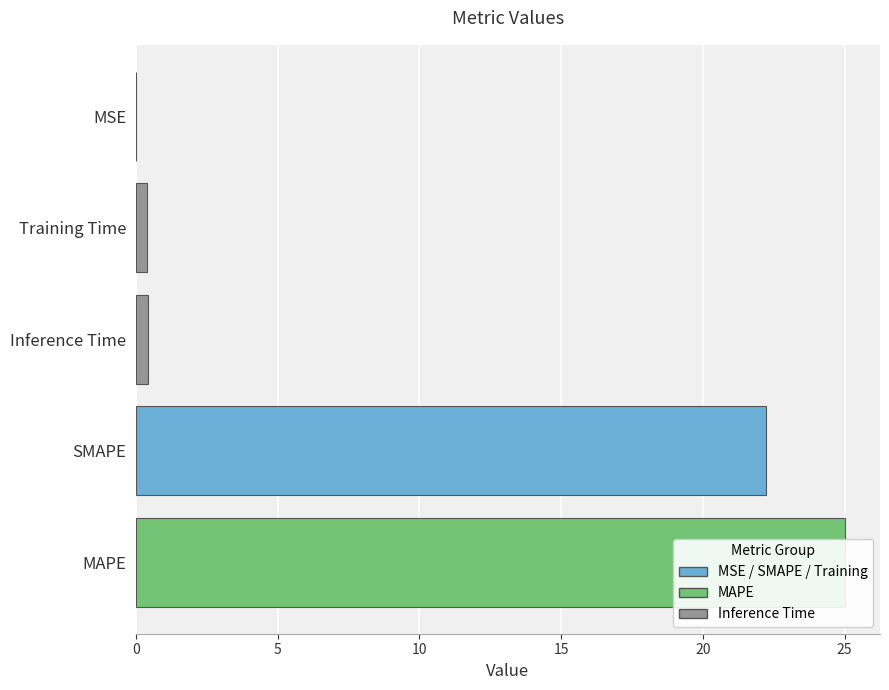

What is the greatest value displayed?

25.0